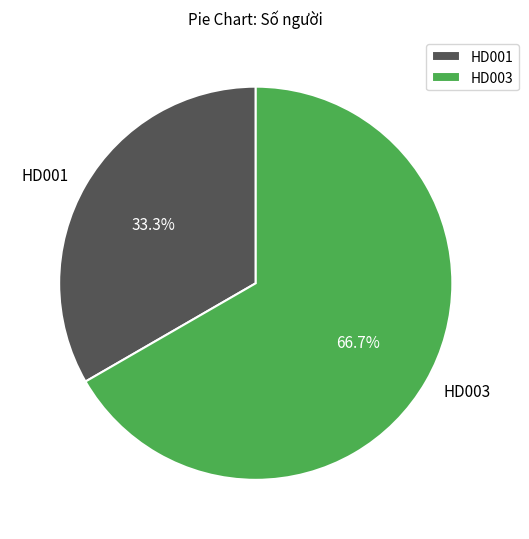

Between HD003 and HD001, which is larger?

HD003